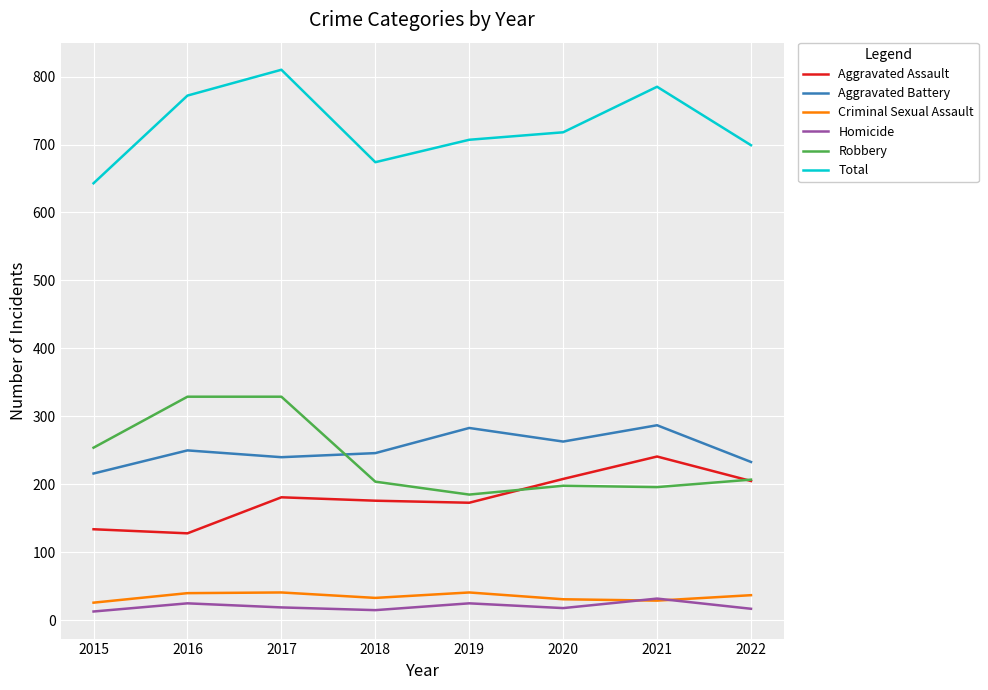

What is the difference between the highest and lowest values at 2019?

682